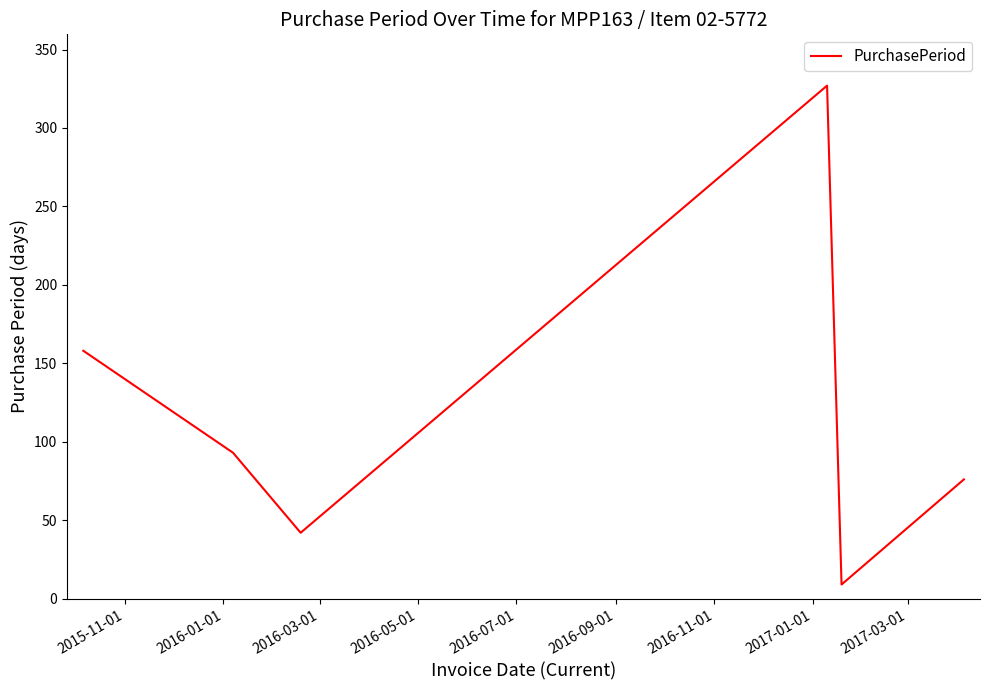

Does the chart display data point markers on the line(s)?

No